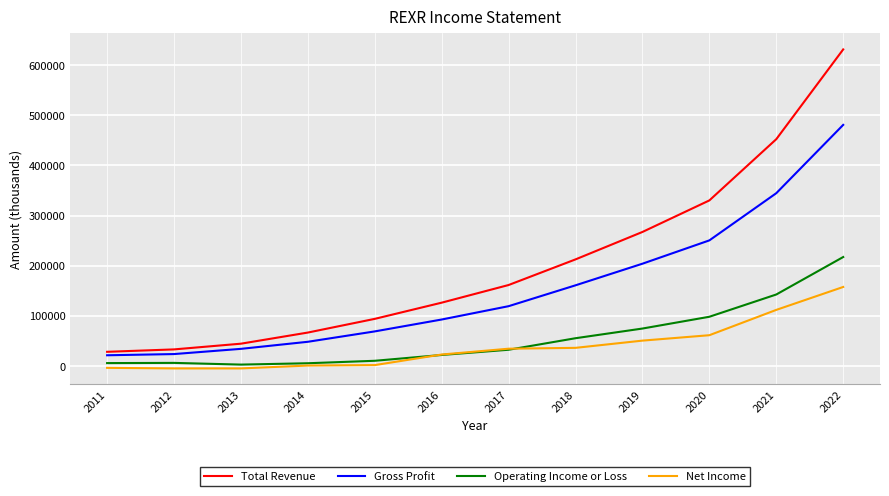

What is the difference between the Operating Income or Loss values at 2014 and 2012?

700